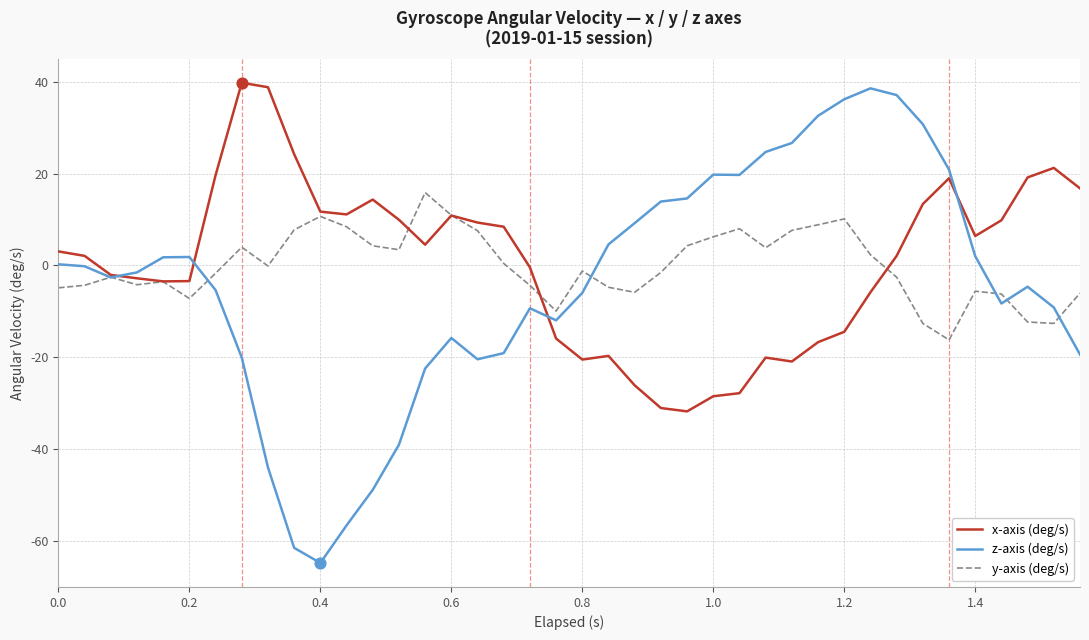

What is the greatest value displayed?

39.8